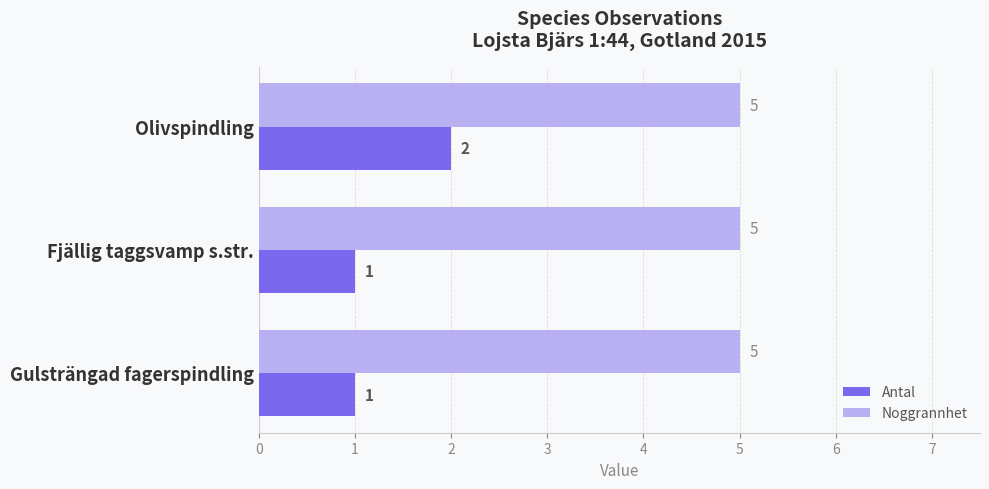

List the series in order of their peak value, lowest first.

Antal, Noggrannhet